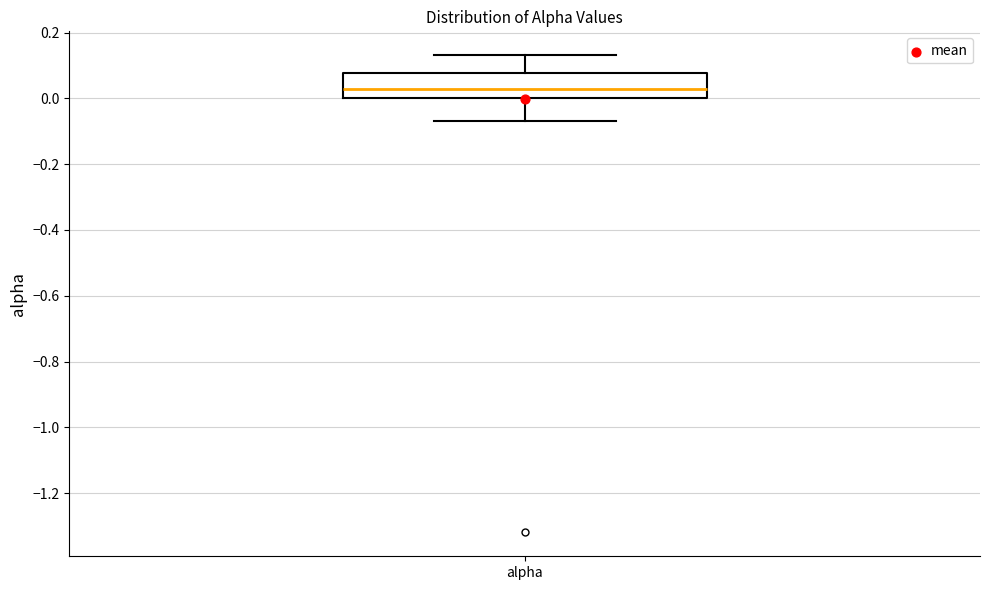

Where is the upper edge of the box for alpha on the y-axis? The values are not printed on the chart, so give them approximately, as read against the axis.

0.08